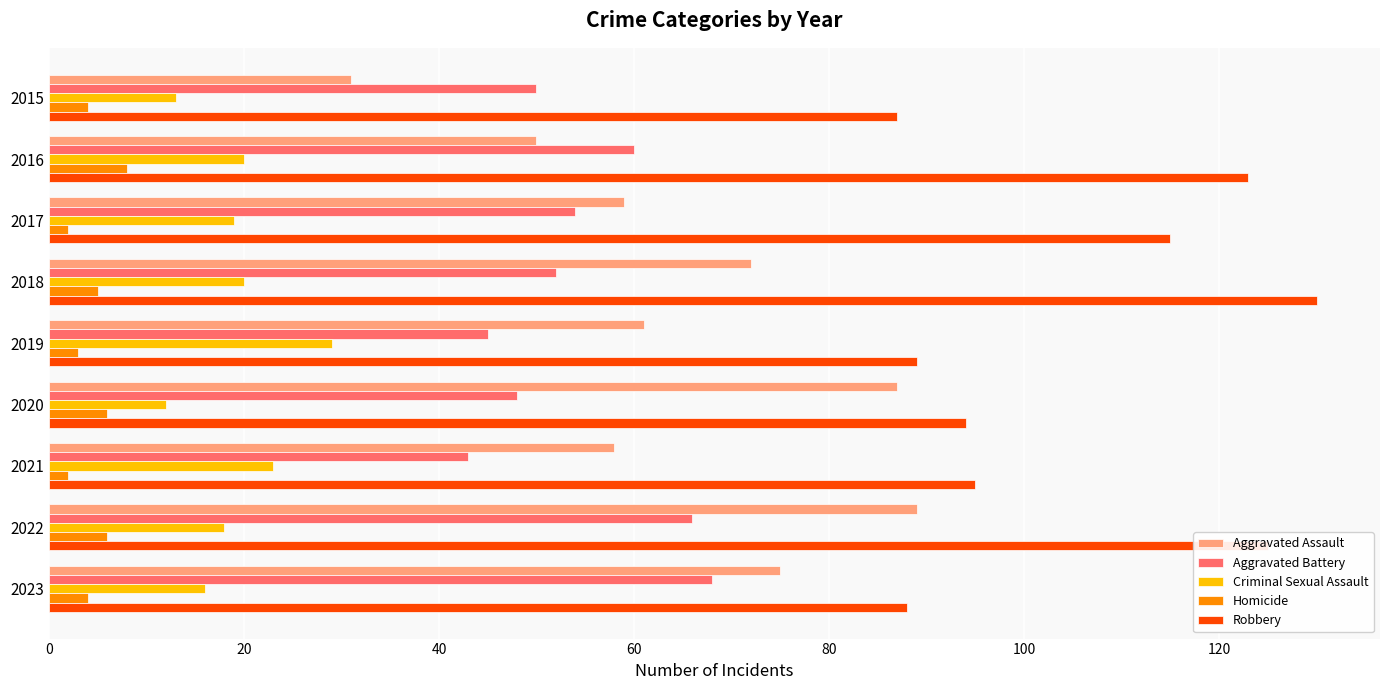

At which category does the chart reach its peak across all series?

2018